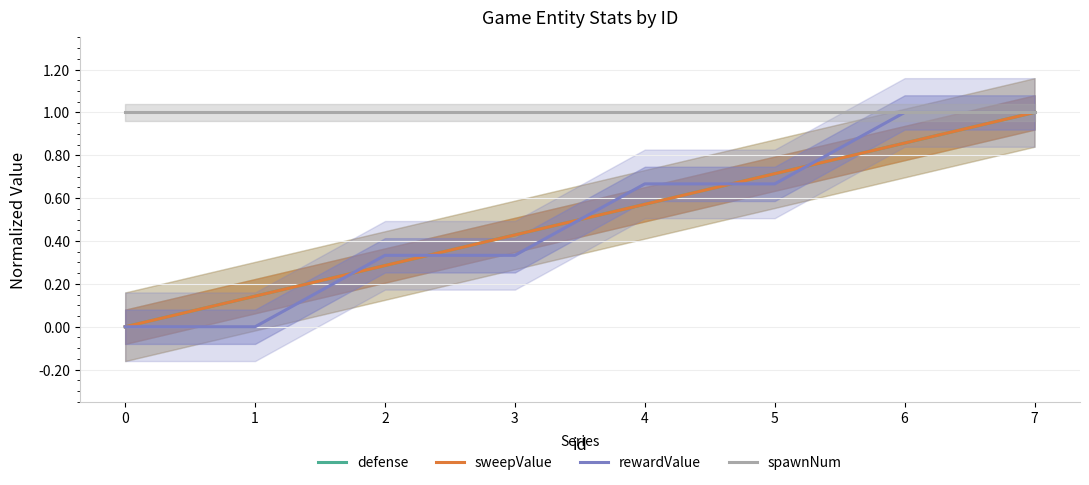

How many data points does each series have?

8